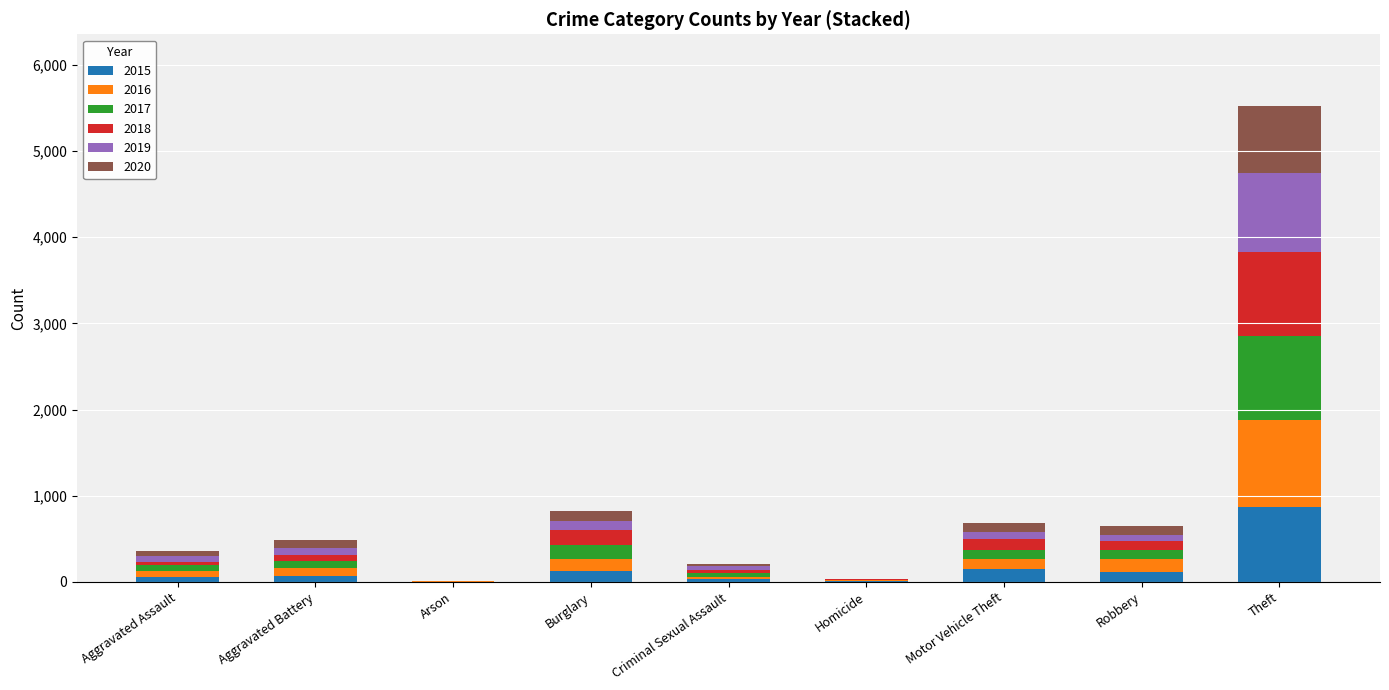

At which label does 2015 reach its peak?

Theft